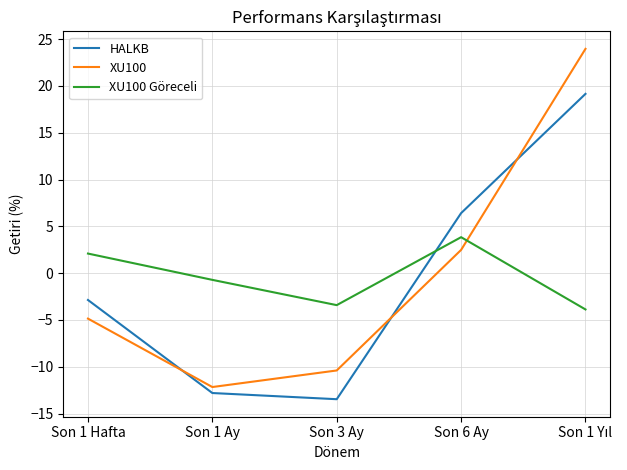

At Son 3 Ay, list the series in order from largest to smallest.

XU100 Göreceli, XU100, HALKB